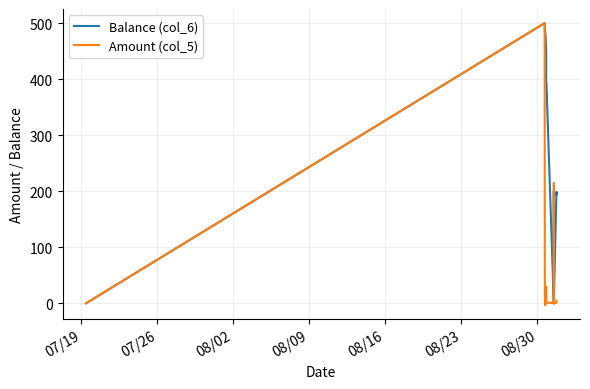

Is this an area chart (filled region under the line)?

No